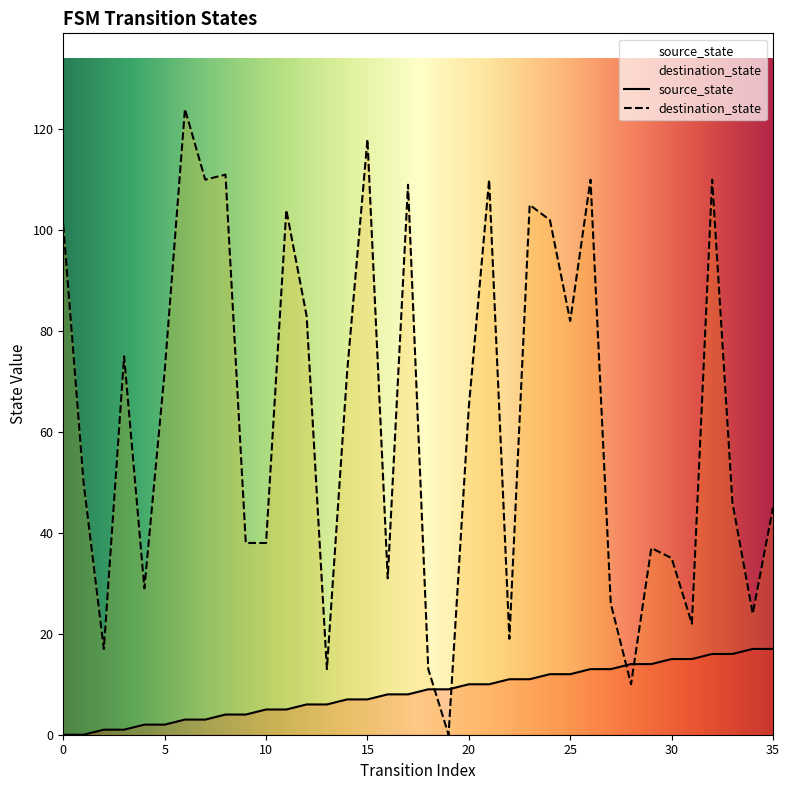

Which label corresponds to the largest value in the chart?

6